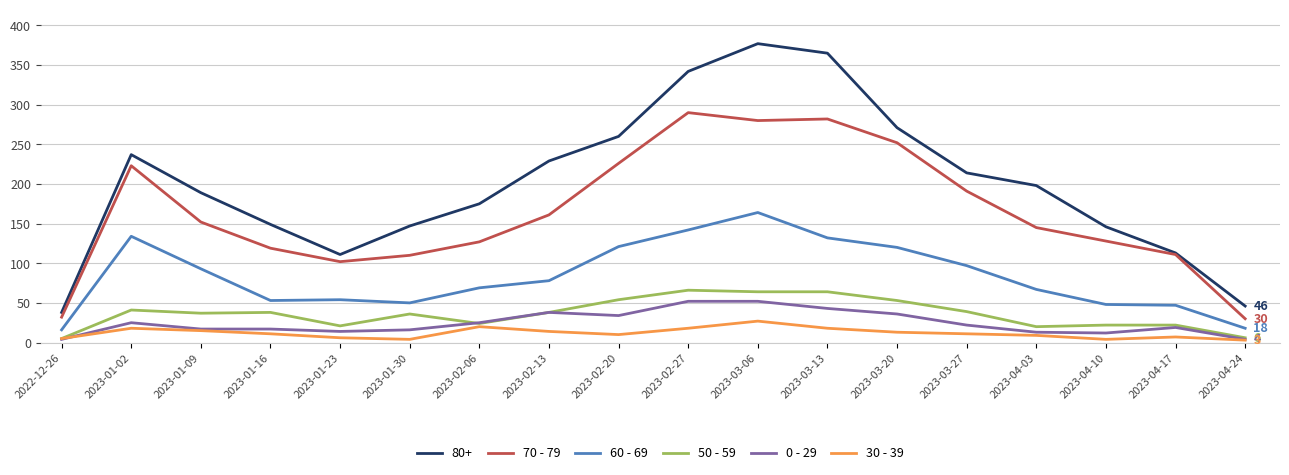

Which series has the widest spread of values?

80+